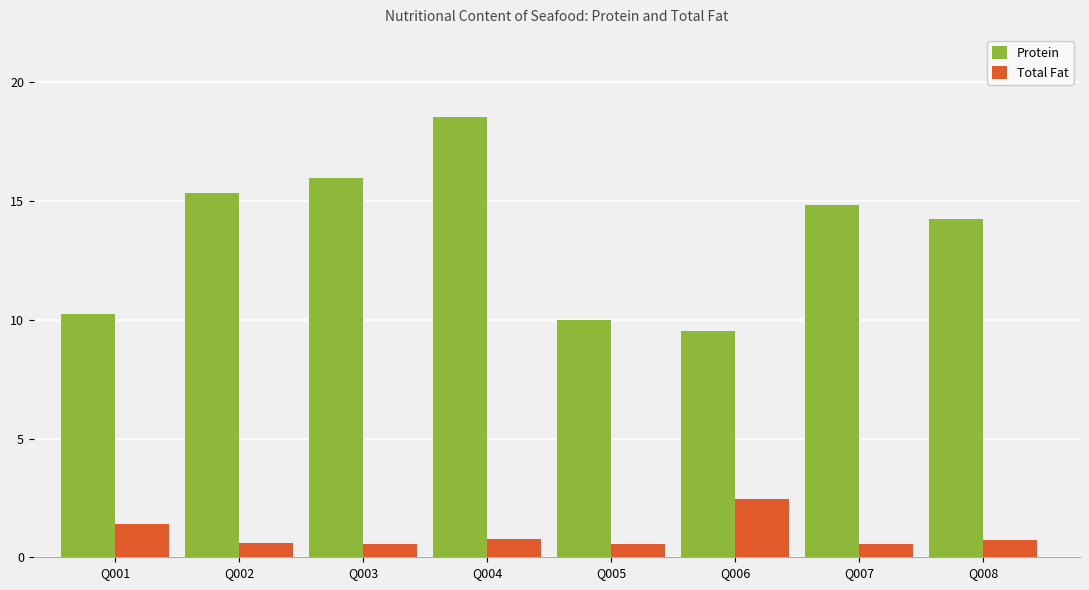

The value of Total Fat at Q001 is 1.4. True or false?

True